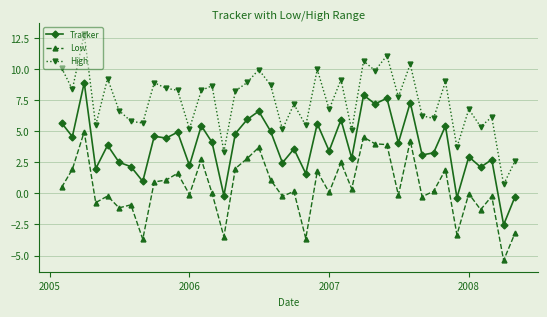

Count the number of categories in the chart.

40